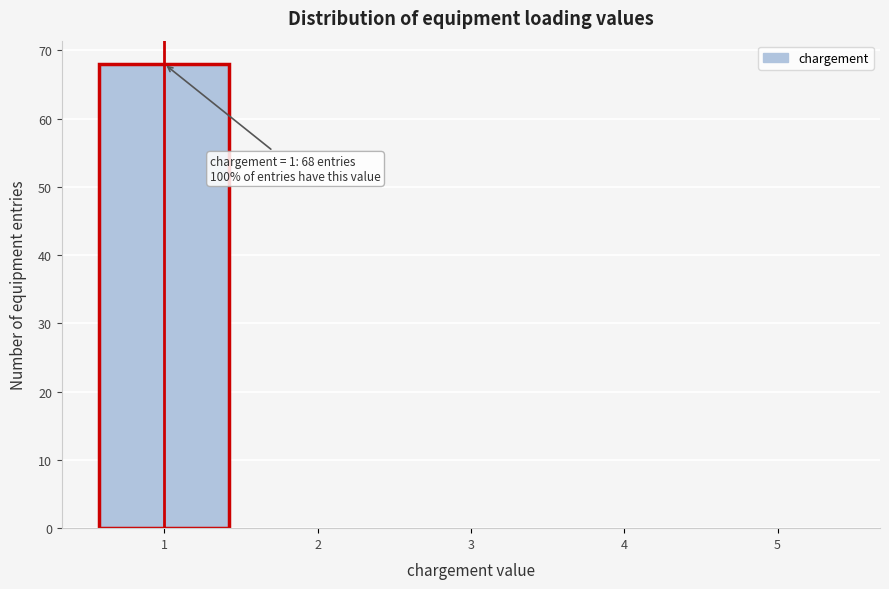

Which range on the x-axis has the tallest bar?

0.5 to 1.5